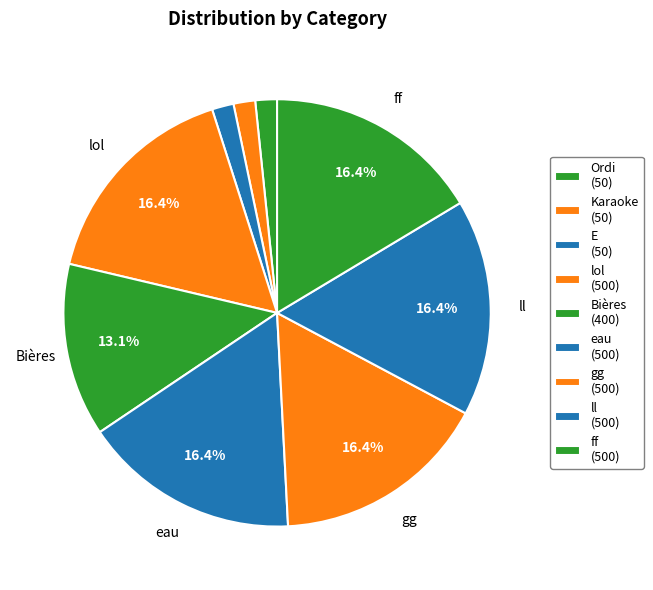

Count the number of slices in the pie.

9